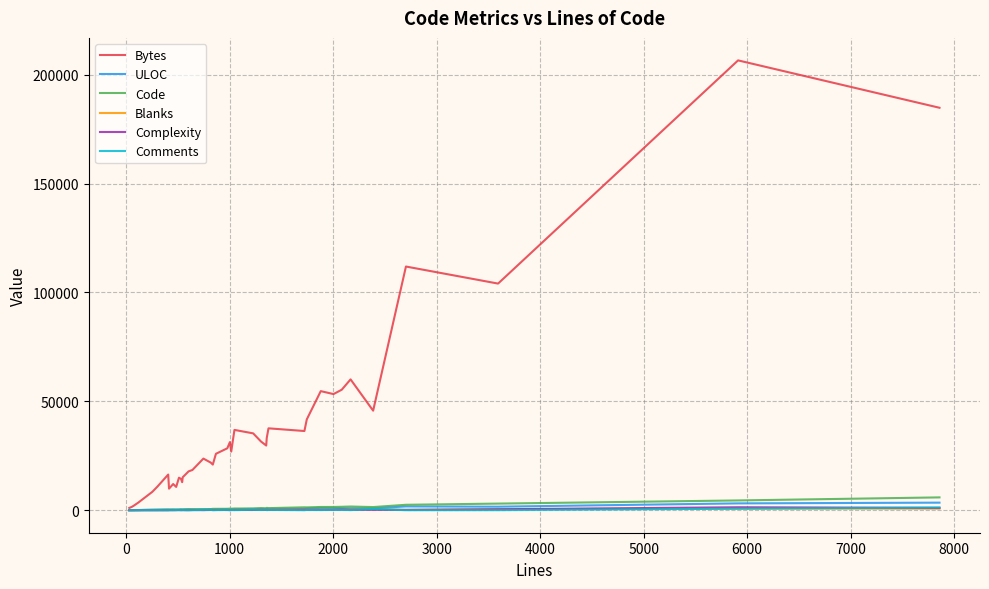

Which series has the largest range (max minus min)?

Bytes